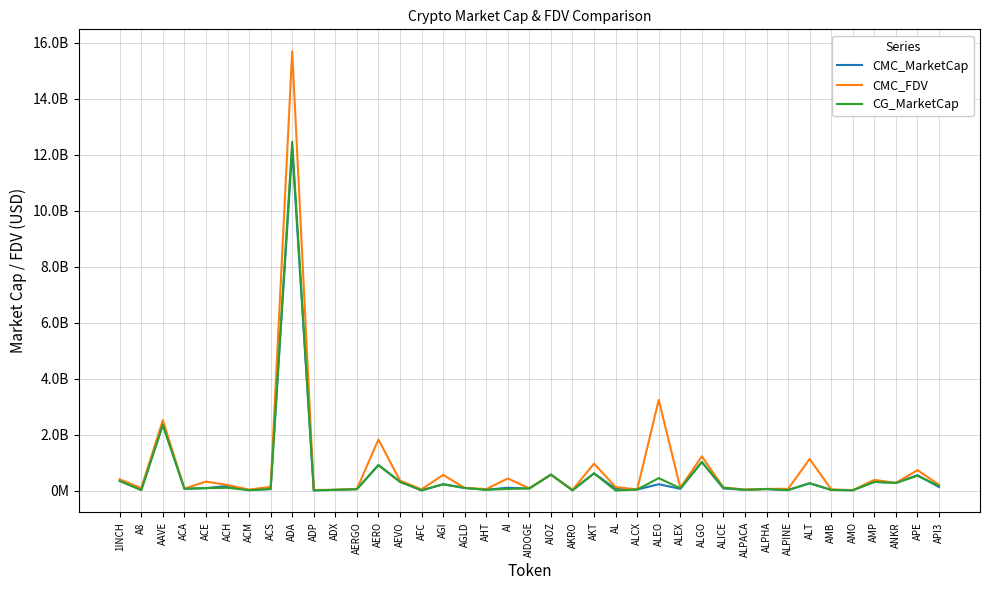

Reading left to right, extract all data points from this chart.

CMC_MarketCap: 1INCH=342141606	A8=17971708	AAVE=2348722690	ACA=63632216	ACE=85019402	ACH=162008649	ACM=11653760	ACS=53205388	ADA=12191699012	ADP=6913725	ADX=23201628	AERGO=48979887	AERO=911791685	AEVO=311344889	AFC=6402969	AGI=222850172	AGLD=91994645	AHT=26930726	AI=98465255	AIDOGE=71811788	AIOZ=567761003	AKRO=18820373	AKT=613676987	AL=66474781	ALCX=34524748	ALEO=223851074	ALEX=59906201	ALGO=1016288137	ALICE=73781990	ALPACA=24799577	ALPHA=51583012	ALPINE=17168705	ALT=257050014	AMB=22062845	AMO=10182858	AMP=308798158	ANKR=271101229	APE=548231928	API3=122539083
CMC_FDV: 1INCH=402279491	A8=84374216	AAVE=2512726977	ACA=66283558	ACE=320285984	ACH=196394434	ACM=31637834	ACS=131407568	ADA=15686583281	ADP=19310254	ADX=24160640	AERGO=52666545	AERO=1819309150	AEVO=353047869	AFC=41052629	AGI=557591396	AGLD=91994645	AHT=50123586	AI=431038051	AIDOGE=78872884	AIOZ=567761003	AKRO=21212223	AKT=960334634	AL=125255433	ALCX=36869258	ALEO=3236504643	ALEX=98775270	ALGO=1221256269	ALICE=108641391	ALPACA=30904729	ALPHA=57570326	ALPINE=60453185	ALT=1126190229	AMB=40947086	AMO=11302439	AMP=379533457	ANKR=271101229	APE=728400750	API3=202259172
CG_MarketCap: 1INCH=342288758	A8=17963619	AAVE=2349864460	ACA=63635533	ACE=85059410	ACH=97125328	ACM=11650667	ACS=53227903	ADA=12455935620	ADP=5955229	ADX=23168045	AERGO=48938671	AERO=903175902	AEVO=310870207	AFC=6402969	AGI=222850171	AGLD=91930127	AHT=26930708	AI=55987514	AIDOGE=77334593	AIOZ=566224316	AKRO=424412	AKT=611907424	AL=0	ALCX=34527382	ALEO=442894954	ALEX=80151361	ALGO=1016890461	ALICE=100148066	ALPACA=24819881	ALPHA=51639124	ALPINE=17161013	ALT=260306933	AMB=19478389	AMO=10189297	AMP=309096157	ANKR=271495570	APE=525698214	API3=165343785